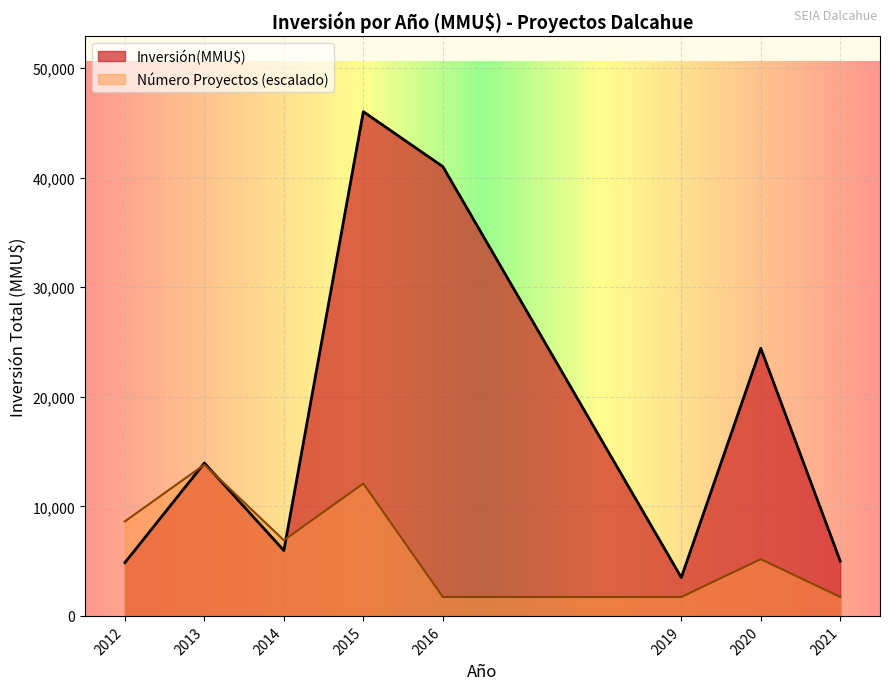

At which category does the chart reach its minimum across all series?

2016